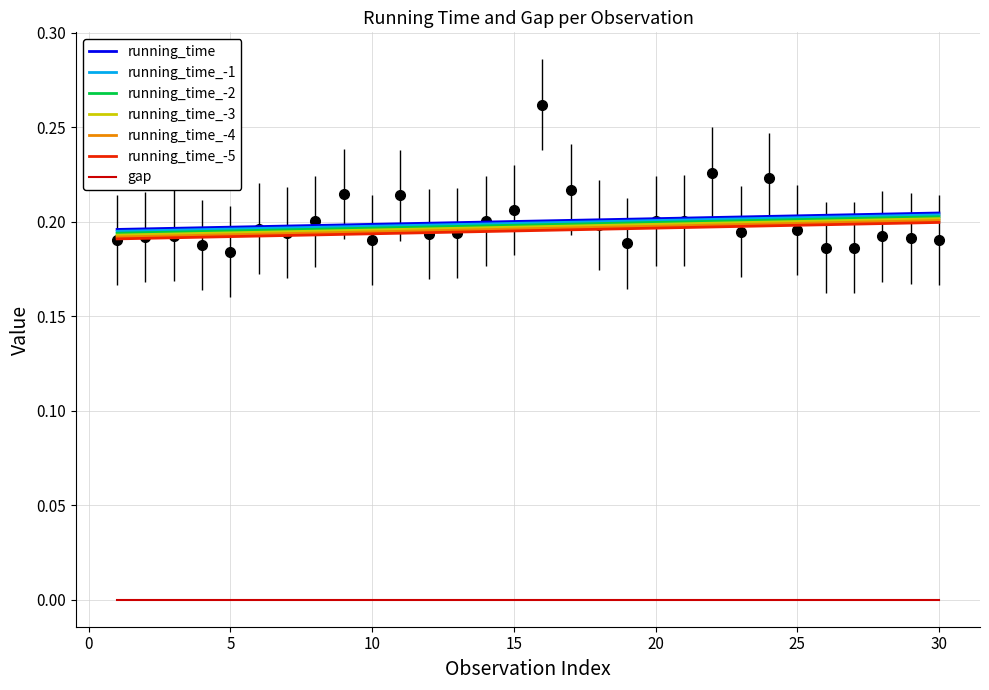

Reading right to left, extract all data points from this chart.

0.2	0.2	0.2	0.2	0.2	0.2	0.2	0.2	0.2	0.2	0.2	0.2	0.2	0.2	0.3	0.2	0.2	0.2	0.2	0.2	0.2	0.2	0.2	0.2	0.2	0.2	0.2	0.2	0.2	0.2